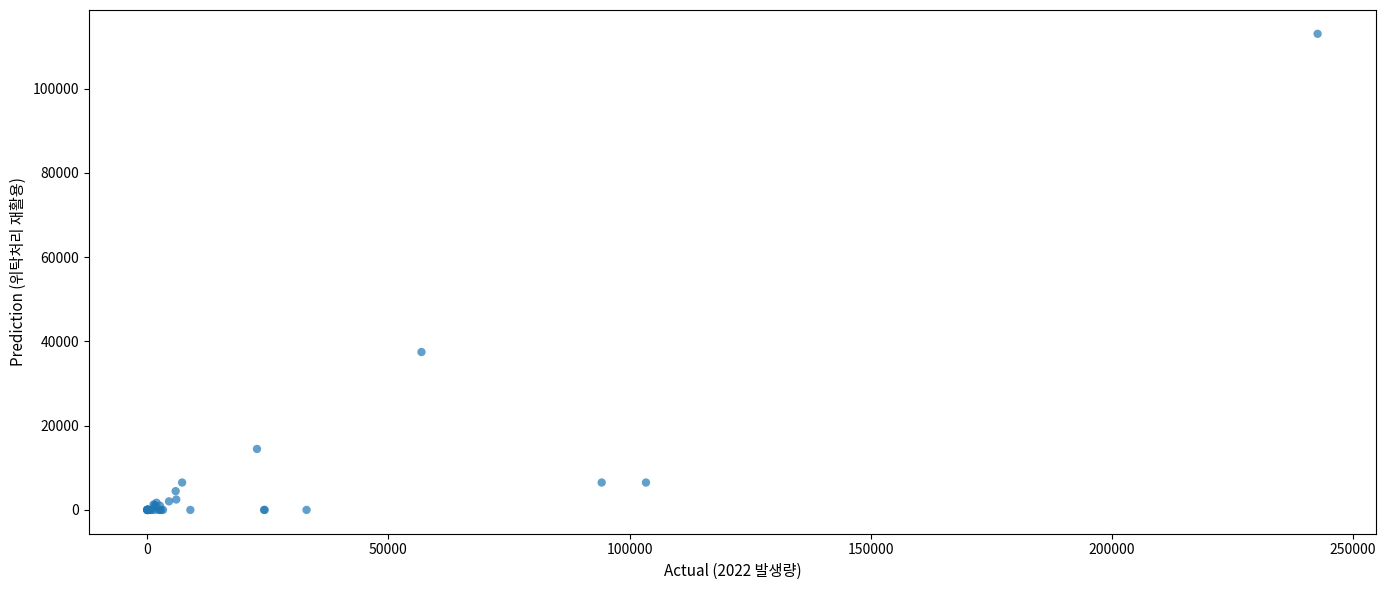

What Y value in the scatter plot is closest to 56490?

37468.5